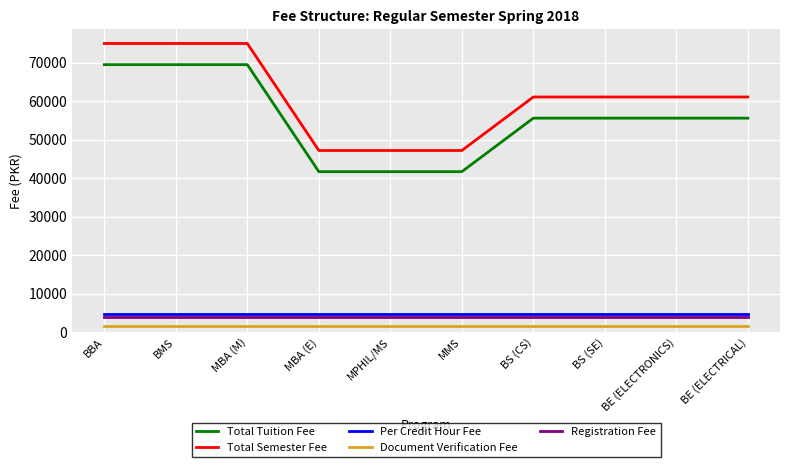

Reading right to left, what are all the values shown in this chart?

Total Tuition Fee: BE (ELECTRICAL)=55600.1	BE (ELECTRONICS)=55600.1	BS (SE)=55600.1	BS (CS)=55600.1	MMS=41700.1	MPHIL/MS=41700.1	MBA (E)=41700.1	MBA (M)=69500.1	BMS=69500.1	BBA=69500.1
Total Semester Fee: BE (ELECTRICAL)=61100.1	BE (ELECTRONICS)=61100.1	BS (SE)=61100.1	BS (CS)=61100.1	MMS=47200.1	MPHIL/MS=47200.1	MBA (E)=47200.1	MBA (M)=75000.1	BMS=75000.1	BBA=75000.1
Per Credit Hour Fee: BE (ELECTRICAL)=4633.3	BE (ELECTRONICS)=4633.3	BS (SE)=4633.3	BS (CS)=4633.3	MMS=4633.3	MPHIL/MS=4633.3	MBA (E)=4633.3	MBA (M)=4633.3	BMS=4633.3	BBA=4633.3
Document Verification Fee: BE (ELECTRICAL)=1500.0	BE (ELECTRONICS)=1500.0	BS (SE)=1500.0	BS (CS)=1500.0	MMS=1500.0	MPHIL/MS=1500.0	MBA (E)=1500.0	MBA (M)=1500.0	BMS=1500.0	BBA=1500.0
Registration Fee: BE (ELECTRICAL)=4000.0	BE (ELECTRONICS)=4000.0	BS (SE)=4000.0	BS (CS)=4000.0	MMS=4000.0	MPHIL/MS=4000.0	MBA (E)=4000.0	MBA (M)=4000.0	BMS=4000.0	BBA=4000.0